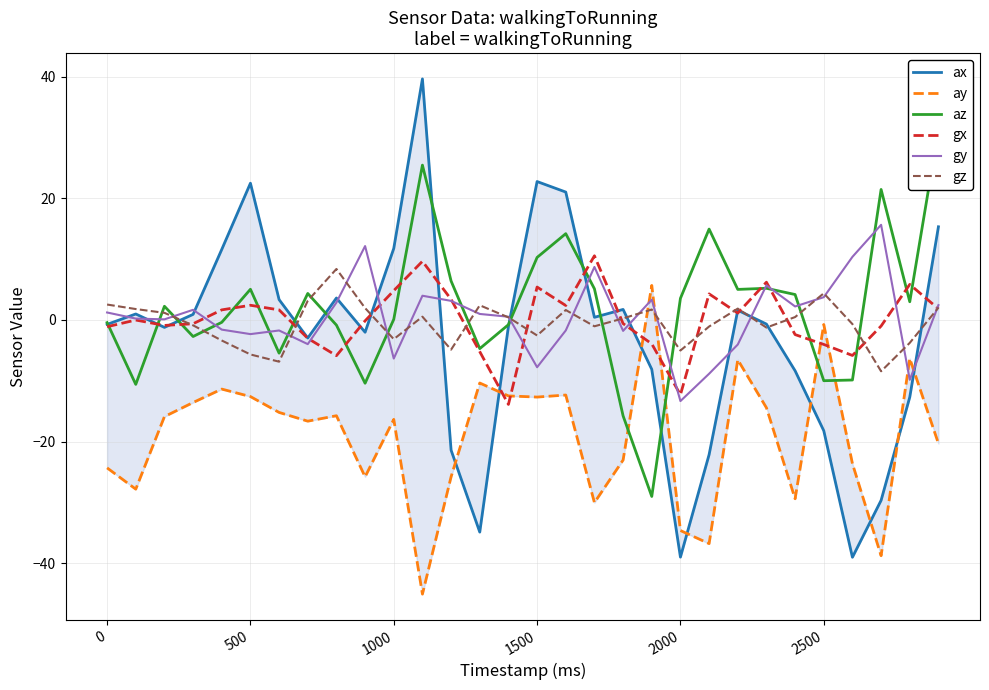

What are all the series names shown in the legend?

ax, ay, az, gx, gy, gz